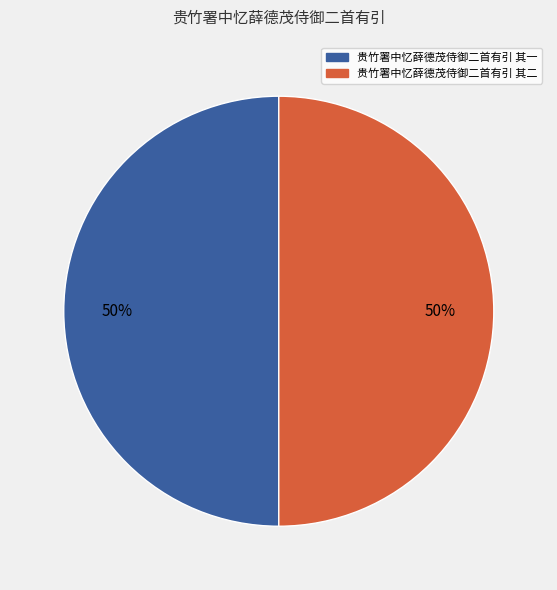

To the nearest percent, what portion does 贵竹署中忆薛德茂侍御二首有引 其一 represent?

50%